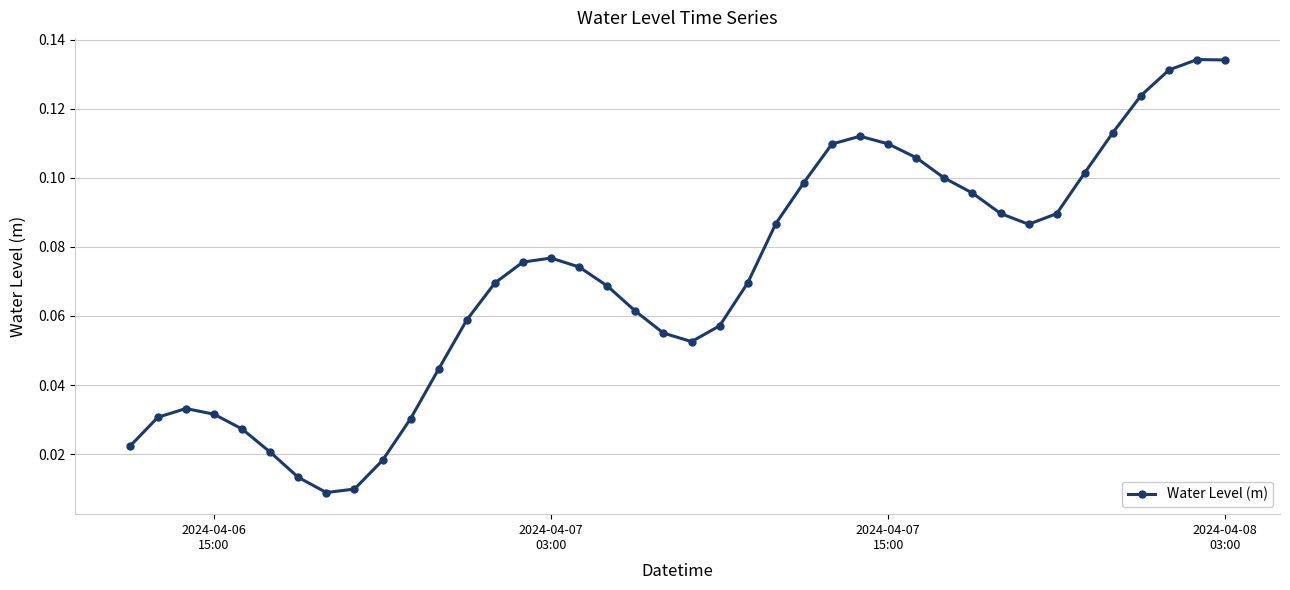

What is the sum of all values?

2.8